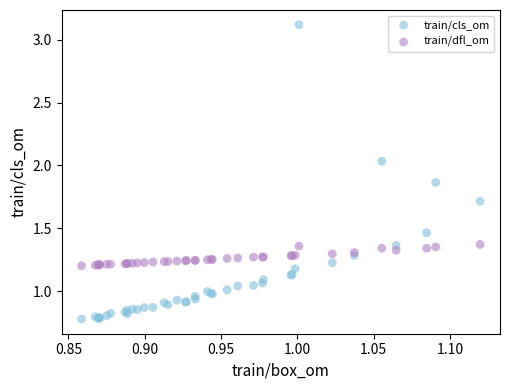

Which series has the largest Y range (max minus min)?

train/cls_om